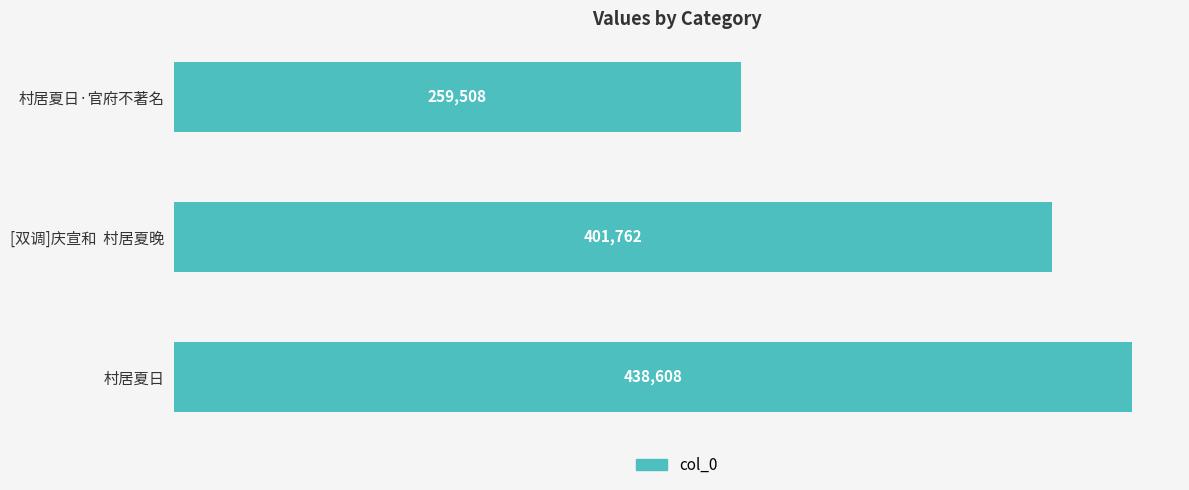

What is the sum of the values at 村居夏日 and 村居夏日·官府不著名?

698116